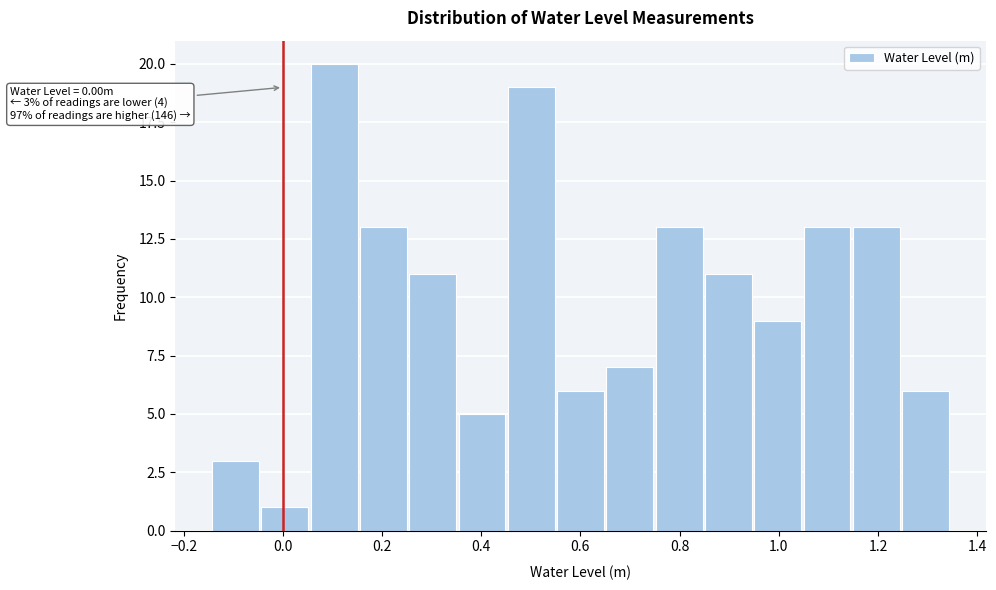

Which range on the x-axis has the tallest bar?

0.06 to 0.16